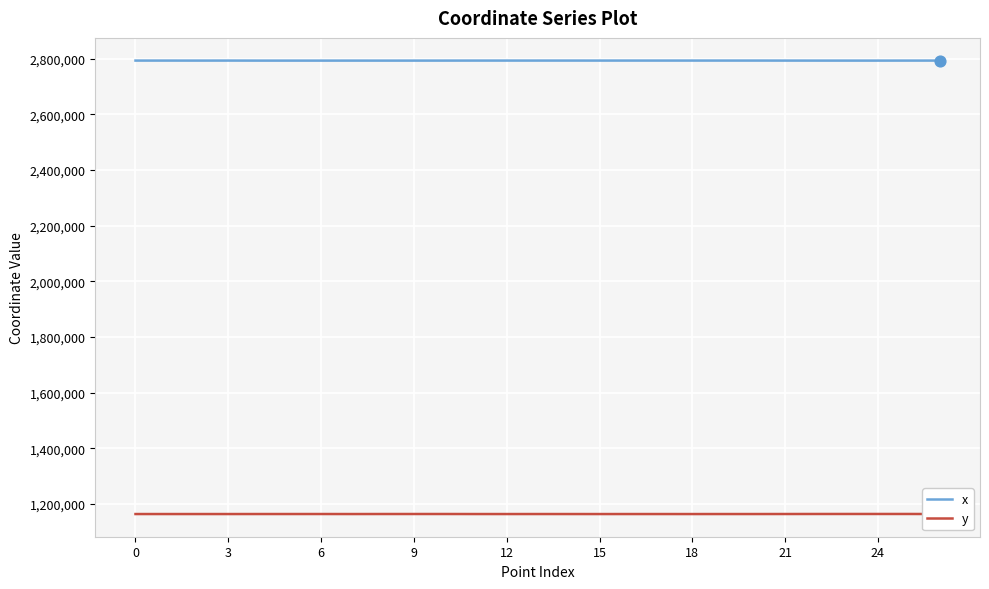

Which series has the widest spread of values?

y